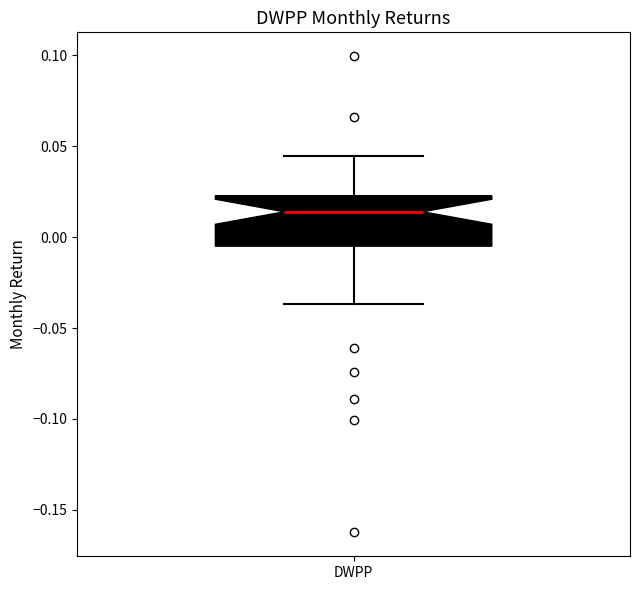

Transcribe this box plot: give where the median line is, the range the box spans, and where the two whiskers end, as read against the y-axis. The values are not printed on the chart, so give them approximately, as read against the axis.

median 0.015, box -0.005 to 0.025, whiskers -0.035 to 0.045